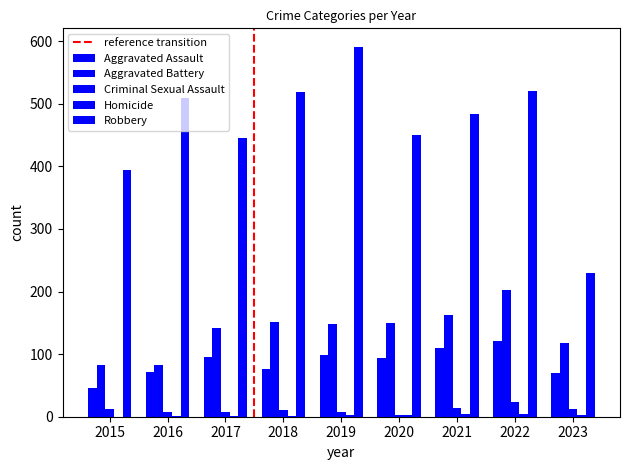

At which label does Criminal Sexual Assault reach its peak?

2022